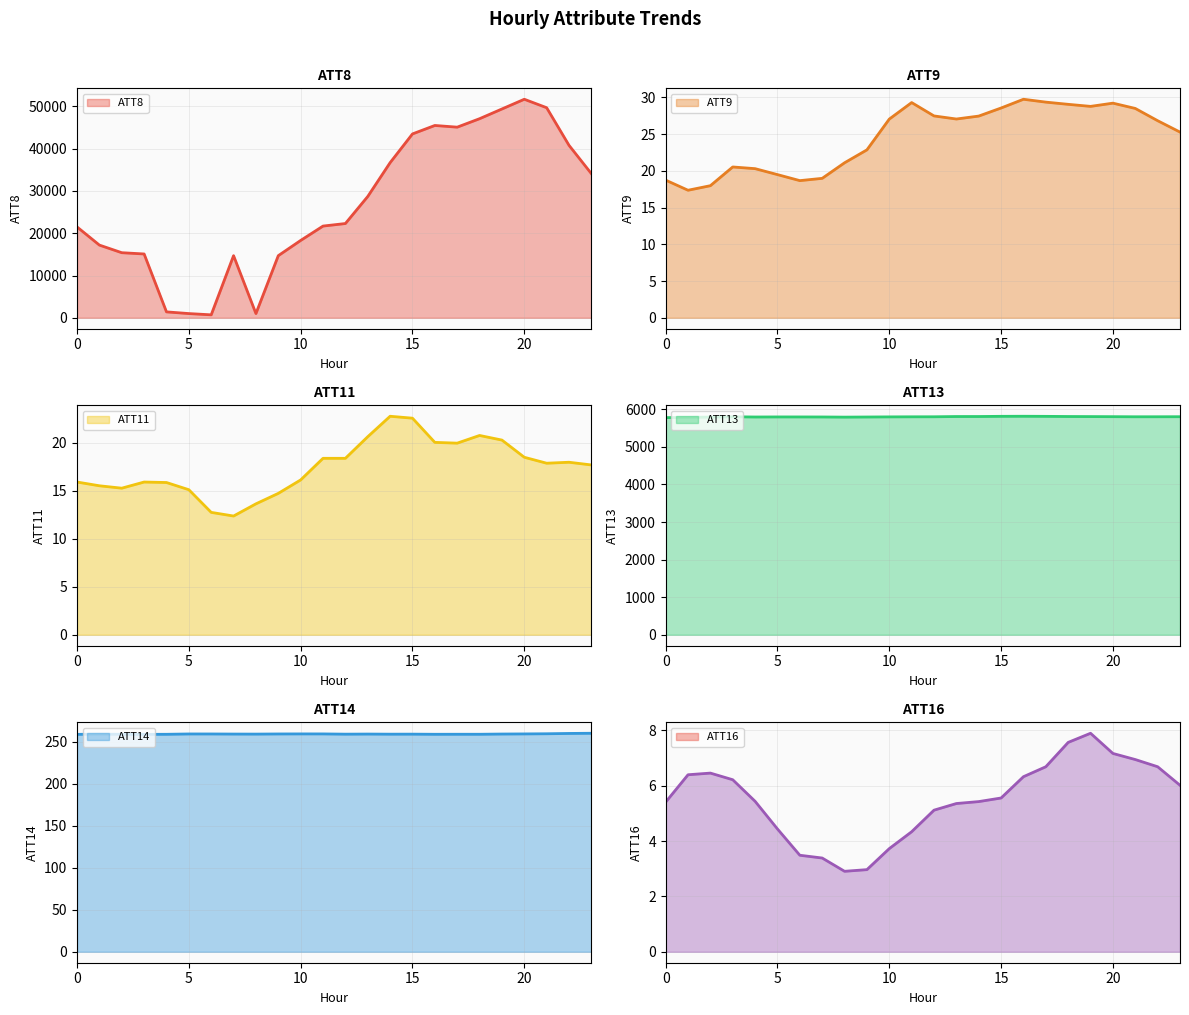

At which category is the sum across all series the highest?

20